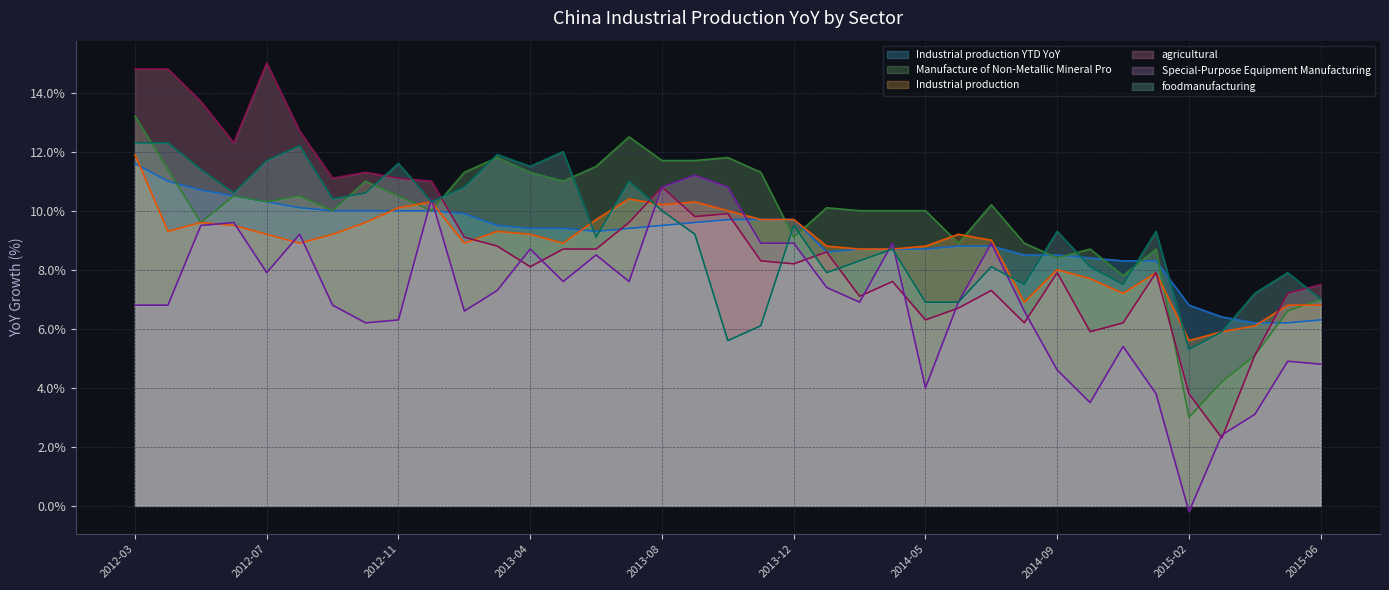

What is the value of the Special-Purpose Equipment Manufacturing point at the 36th from the left?

4.9